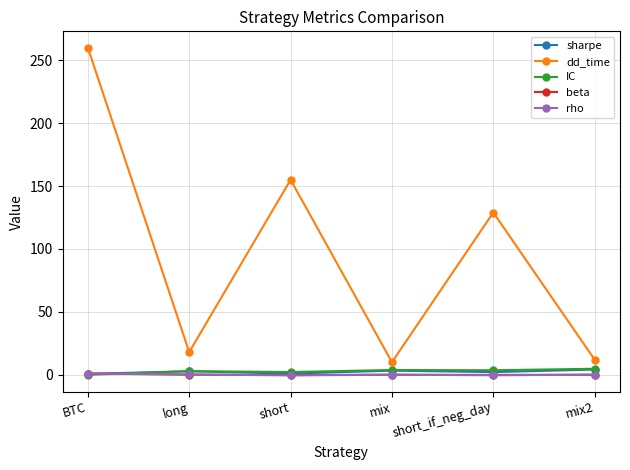

Which series changed the most between short and mix?

dd_time